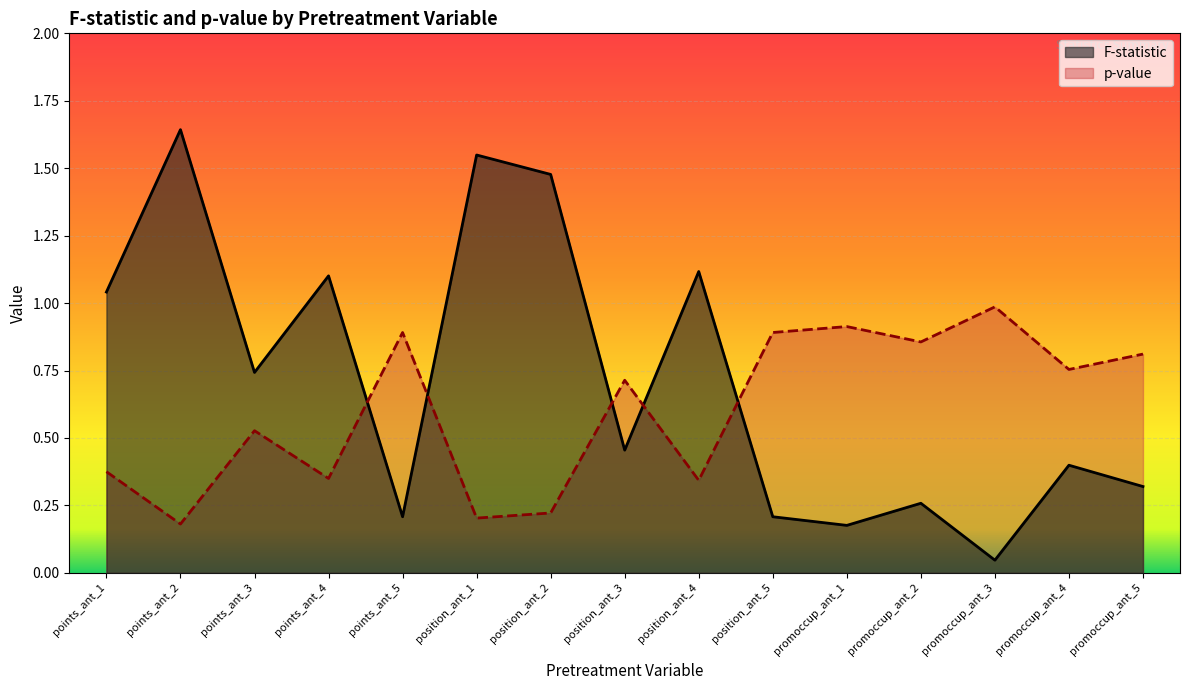

What is the difference between the maximum and minimum values in the F-statistic series?

1.6